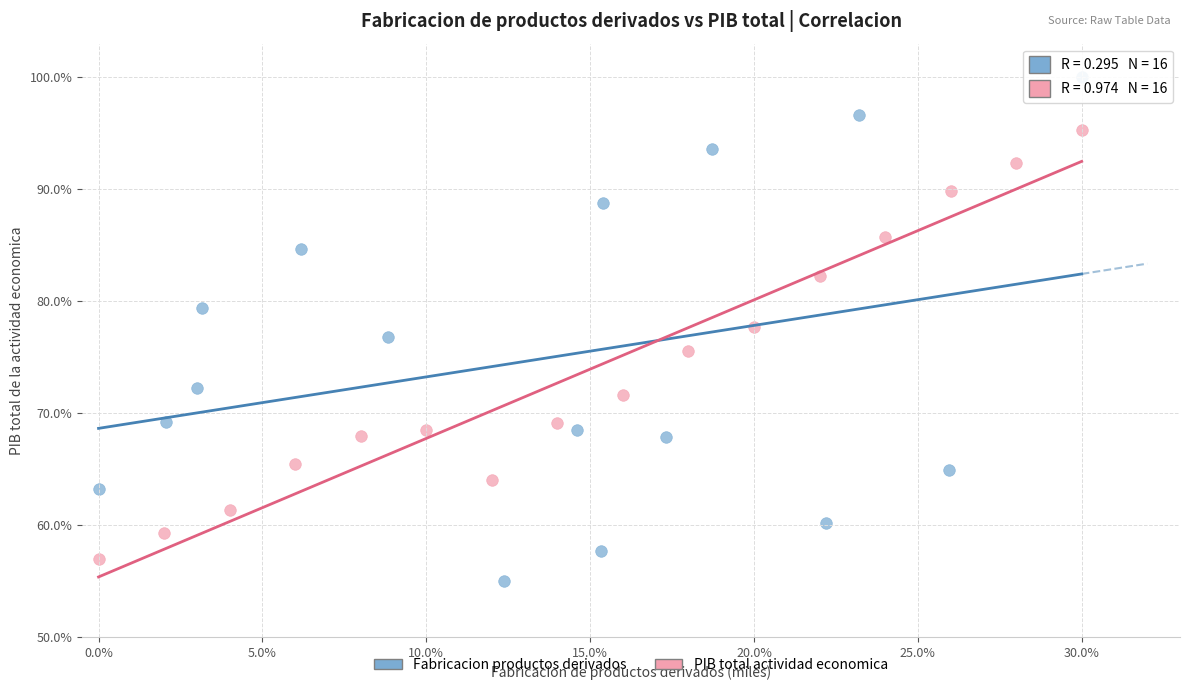

What are all the series names shown in the legend?

Fabricacion productos derivados, PIB total actividad economica